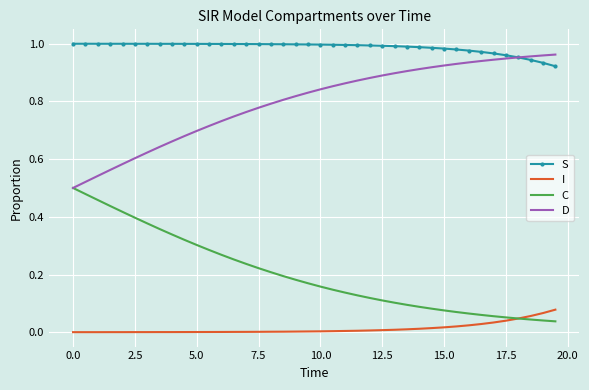

Which series has the largest total across all categories?

S